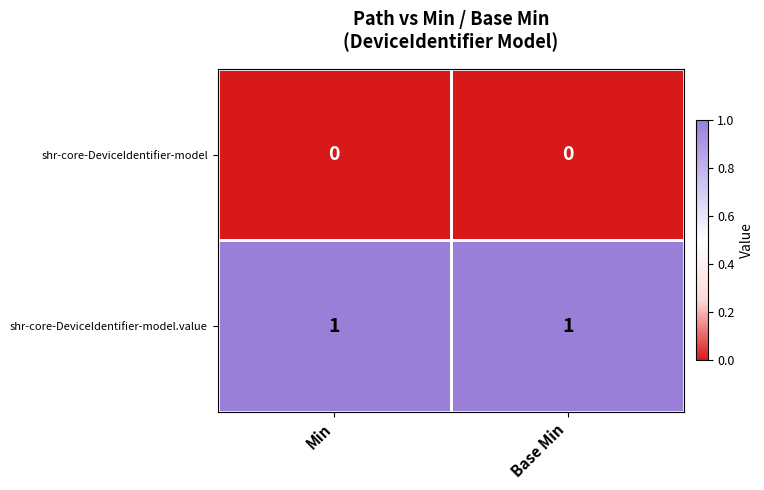

How many categories are shown in the chart?

2